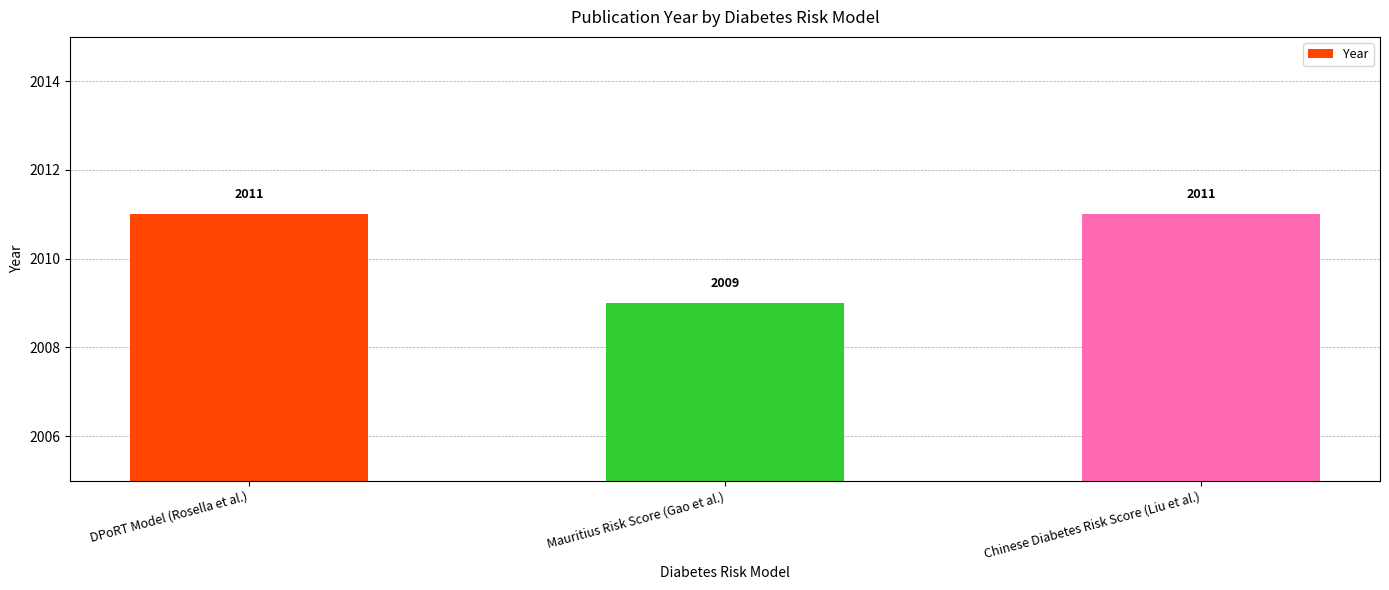

Reading left to right, list all the values displayed in this chart.

DPoRT Model (Rosella et al.)=2011	Mauritius Risk Score (Gao et al.)=2009	Chinese Diabetes Risk Score (Liu et al.)=2011